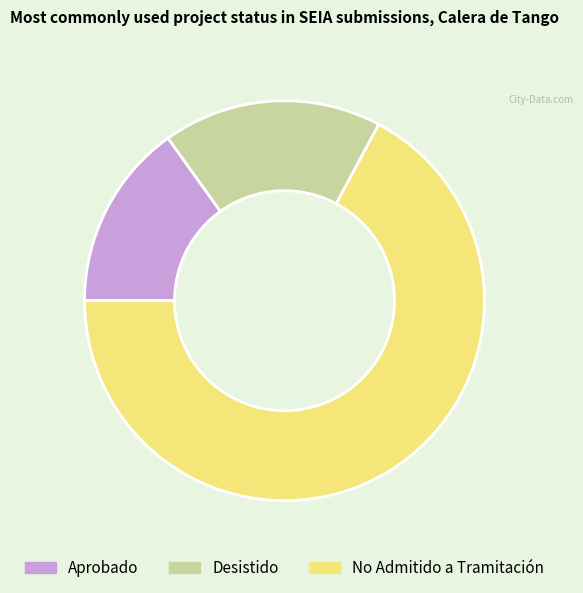

Combined, do Desistido and No Admitido a Tramitación account for over 50%?

Yes